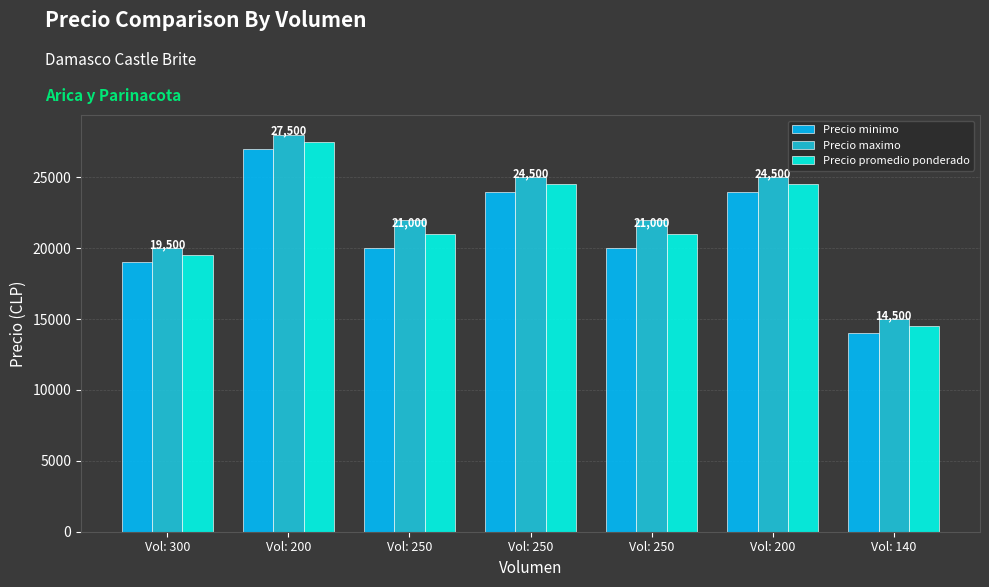

What is the maximum value shown in the chart?

28000